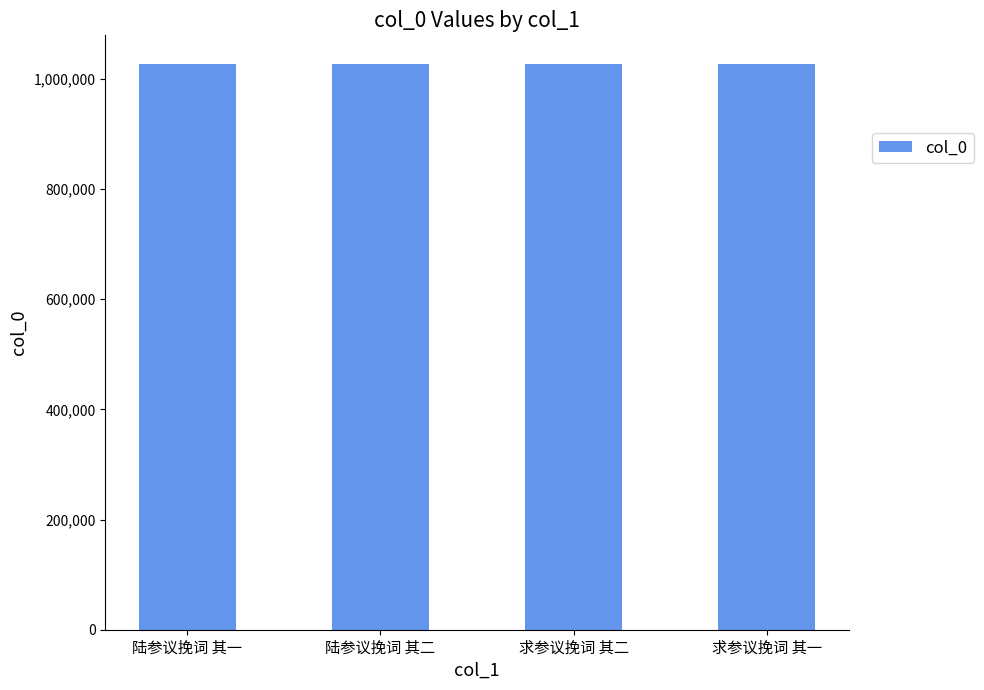

What is the label of the 3rd bar from the right?

陆参议挽词 其二